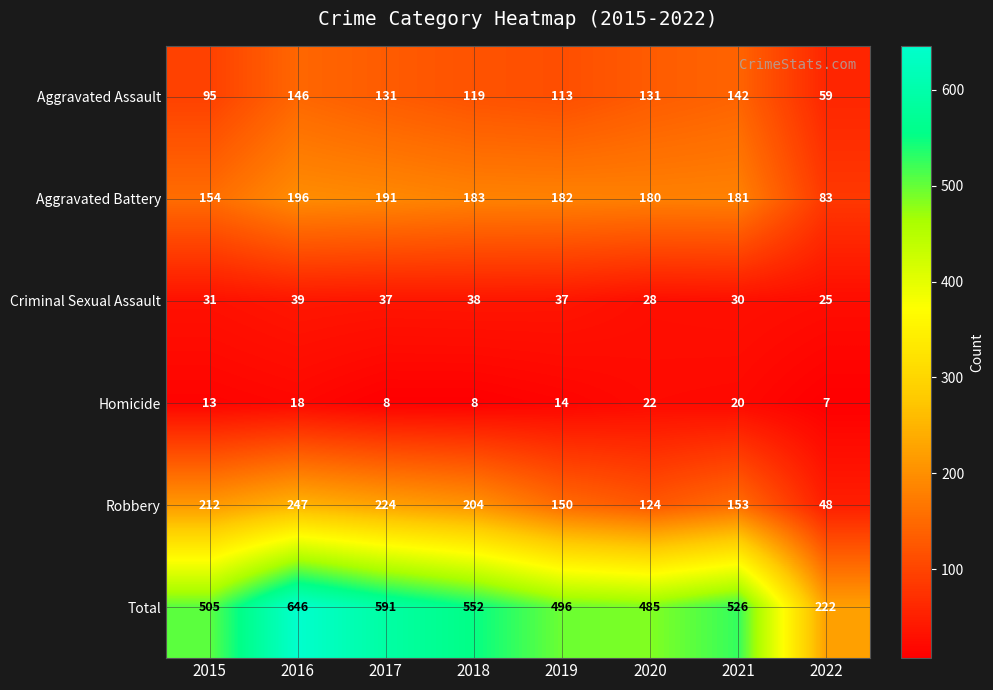

What is the sum of the Robbery values at 2015 and 2018?

416